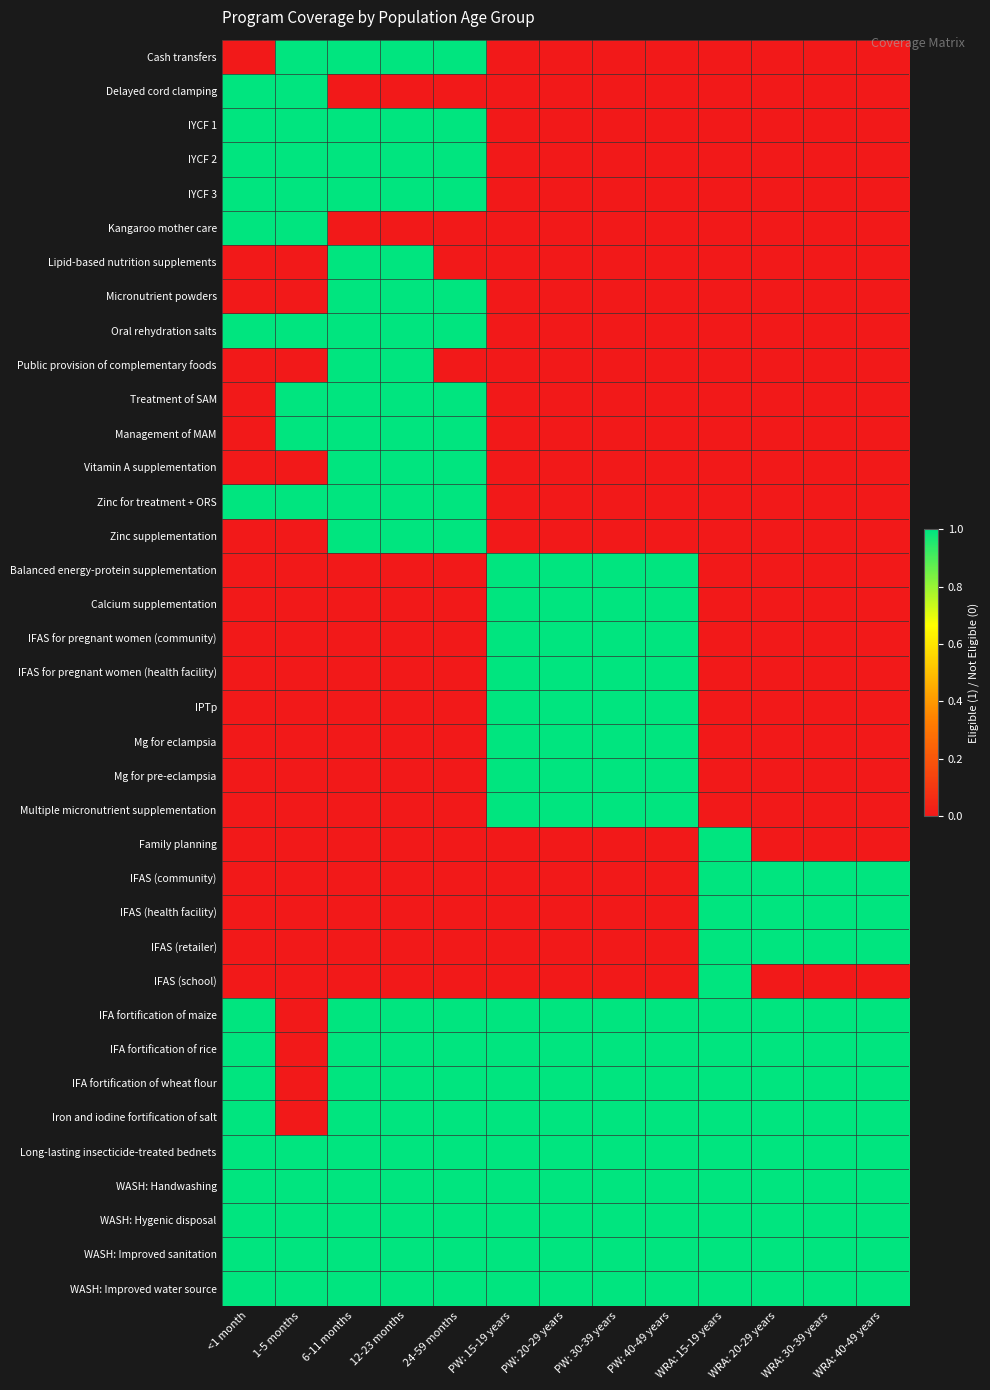

Reading left to right, what are all the values shown in this chart?

Cash transfers: <1 month=0	1-5 months=1	6-11 months=1	12-23 months=1	24-59 months=1	PW: 15-19 years=0	PW: 20-29 years=0	PW: 30-39 years=0	PW: 40-49 years=0	WRA: 15-19 years=0	WRA: 20-29 years=0	WRA: 30-39 years=0	WRA: 40-49 years=0
Delayed cord clamping: <1 month=1	1-5 months=1	6-11 months=0	12-23 months=0	24-59 months=0	PW: 15-19 years=0	PW: 20-29 years=0	PW: 30-39 years=0	PW: 40-49 years=0	WRA: 15-19 years=0	WRA: 20-29 years=0	WRA: 30-39 years=0	WRA: 40-49 years=0
IYCF 1: <1 month=1	1-5 months=1	6-11 months=1	12-23 months=1	24-59 months=1	PW: 15-19 years=0	PW: 20-29 years=0	PW: 30-39 years=0	PW: 40-49 years=0	WRA: 15-19 years=0	WRA: 20-29 years=0	WRA: 30-39 years=0	WRA: 40-49 years=0
IYCF 2: <1 month=1	1-5 months=1	6-11 months=1	12-23 months=1	24-59 months=1	PW: 15-19 years=0	PW: 20-29 years=0	PW: 30-39 years=0	PW: 40-49 years=0	WRA: 15-19 years=0	WRA: 20-29 years=0	WRA: 30-39 years=0	WRA: 40-49 years=0
IYCF 3: <1 month=1	1-5 months=1	6-11 months=1	12-23 months=1	24-59 months=1	PW: 15-19 years=0	PW: 20-29 years=0	PW: 30-39 years=0	PW: 40-49 years=0	WRA: 15-19 years=0	WRA: 20-29 years=0	WRA: 30-39 years=0	WRA: 40-49 years=0
Kangaroo mother care: <1 month=1	1-5 months=1	6-11 months=0	12-23 months=0	24-59 months=0	PW: 15-19 years=0	PW: 20-29 years=0	PW: 30-39 years=0	PW: 40-49 years=0	WRA: 15-19 years=0	WRA: 20-29 years=0	WRA: 30-39 years=0	WRA: 40-49 years=0
Lipid-based nutrition supplements: <1 month=0	1-5 months=0	6-11 months=1	12-23 months=1	24-59 months=0	PW: 15-19 years=0	PW: 20-29 years=0	PW: 30-39 years=0	PW: 40-49 years=0	WRA: 15-19 years=0	WRA: 20-29 years=0	WRA: 30-39 years=0	WRA: 40-49 years=0
Micronutrient powders: <1 month=0	1-5 months=0	6-11 months=1	12-23 months=1	24-59 months=1	PW: 15-19 years=0	PW: 20-29 years=0	PW: 30-39 years=0	PW: 40-49 years=0	WRA: 15-19 years=0	WRA: 20-29 years=0	WRA: 30-39 years=0	WRA: 40-49 years=0
Oral rehydration salts: <1 month=1	1-5 months=1	6-11 months=1	12-23 months=1	24-59 months=1	PW: 15-19 years=0	PW: 20-29 years=0	PW: 30-39 years=0	PW: 40-49 years=0	WRA: 15-19 years=0	WRA: 20-29 years=0	WRA: 30-39 years=0	WRA: 40-49 years=0
Public provision of complementary foods: <1 month=0	1-5 months=0	6-11 months=1	12-23 months=1	24-59 months=0	PW: 15-19 years=0	PW: 20-29 years=0	PW: 30-39 years=0	PW: 40-49 years=0	WRA: 15-19 years=0	WRA: 20-29 years=0	WRA: 30-39 years=0	WRA: 40-49 years=0
Treatment of SAM: <1 month=0	1-5 months=1	6-11 months=1	12-23 months=1	24-59 months=1	PW: 15-19 years=0	PW: 20-29 years=0	PW: 30-39 years=0	PW: 40-49 years=0	WRA: 15-19 years=0	WRA: 20-29 years=0	WRA: 30-39 years=0	WRA: 40-49 years=0
Management of MAM: <1 month=0	1-5 months=1	6-11 months=1	12-23 months=1	24-59 months=1	PW: 15-19 years=0	PW: 20-29 years=0	PW: 30-39 years=0	PW: 40-49 years=0	WRA: 15-19 years=0	WRA: 20-29 years=0	WRA: 30-39 years=0	WRA: 40-49 years=0
Vitamin A supplementation: <1 month=0	1-5 months=0	6-11 months=1	12-23 months=1	24-59 months=1	PW: 15-19 years=0	PW: 20-29 years=0	PW: 30-39 years=0	PW: 40-49 years=0	WRA: 15-19 years=0	WRA: 20-29 years=0	WRA: 30-39 years=0	WRA: 40-49 years=0
Zinc for treatment + ORS: <1 month=1	1-5 months=1	6-11 months=1	12-23 months=1	24-59 months=1	PW: 15-19 years=0	PW: 20-29 years=0	PW: 30-39 years=0	PW: 40-49 years=0	WRA: 15-19 years=0	WRA: 20-29 years=0	WRA: 30-39 years=0	WRA: 40-49 years=0
Zinc supplementation: <1 month=0	1-5 months=0	6-11 months=1	12-23 months=1	24-59 months=1	PW: 15-19 years=0	PW: 20-29 years=0	PW: 30-39 years=0	PW: 40-49 years=0	WRA: 15-19 years=0	WRA: 20-29 years=0	WRA: 30-39 years=0	WRA: 40-49 years=0
Balanced energy-protein supplementation: <1 month=0	1-5 months=0	6-11 months=0	12-23 months=0	24-59 months=0	PW: 15-19 years=1	PW: 20-29 years=1	PW: 30-39 years=1	PW: 40-49 years=1	WRA: 15-19 years=0	WRA: 20-29 years=0	WRA: 30-39 years=0	WRA: 40-49 years=0
Calcium supplementation: <1 month=0	1-5 months=0	6-11 months=0	12-23 months=0	24-59 months=0	PW: 15-19 years=1	PW: 20-29 years=1	PW: 30-39 years=1	PW: 40-49 years=1	WRA: 15-19 years=0	WRA: 20-29 years=0	WRA: 30-39 years=0	WRA: 40-49 years=0
IFAS for pregnant women (community): <1 month=0	1-5 months=0	6-11 months=0	12-23 months=0	24-59 months=0	PW: 15-19 years=1	PW: 20-29 years=1	PW: 30-39 years=1	PW: 40-49 years=1	WRA: 15-19 years=0	WRA: 20-29 years=0	WRA: 30-39 years=0	WRA: 40-49 years=0
IFAS for pregnant women (health facility): <1 month=0	1-5 months=0	6-11 months=0	12-23 months=0	24-59 months=0	PW: 15-19 years=1	PW: 20-29 years=1	PW: 30-39 years=1	PW: 40-49 years=1	WRA: 15-19 years=0	WRA: 20-29 years=0	WRA: 30-39 years=0	WRA: 40-49 years=0
IPTp: <1 month=0	1-5 months=0	6-11 months=0	12-23 months=0	24-59 months=0	PW: 15-19 years=1	PW: 20-29 years=1	PW: 30-39 years=1	PW: 40-49 years=1	WRA: 15-19 years=0	WRA: 20-29 years=0	WRA: 30-39 years=0	WRA: 40-49 years=0
Mg for eclampsia: <1 month=0	1-5 months=0	6-11 months=0	12-23 months=0	24-59 months=0	PW: 15-19 years=1	PW: 20-29 years=1	PW: 30-39 years=1	PW: 40-49 years=1	WRA: 15-19 years=0	WRA: 20-29 years=0	WRA: 30-39 years=0	WRA: 40-49 years=0
Mg for pre-eclampsia: <1 month=0	1-5 months=0	6-11 months=0	12-23 months=0	24-59 months=0	PW: 15-19 years=1	PW: 20-29 years=1	PW: 30-39 years=1	PW: 40-49 years=1	WRA: 15-19 years=0	WRA: 20-29 years=0	WRA: 30-39 years=0	WRA: 40-49 years=0
Multiple micronutrient supplementation: <1 month=0	1-5 months=0	6-11 months=0	12-23 months=0	24-59 months=0	PW: 15-19 years=1	PW: 20-29 years=1	PW: 30-39 years=1	PW: 40-49 years=1	WRA: 15-19 years=0	WRA: 20-29 years=0	WRA: 30-39 years=0	WRA: 40-49 years=0
Family planning: <1 month=0	1-5 months=0	6-11 months=0	12-23 months=0	24-59 months=0	PW: 15-19 years=0	PW: 20-29 years=0	PW: 30-39 years=0	PW: 40-49 years=0	WRA: 15-19 years=1	WRA: 20-29 years=0	WRA: 30-39 years=0	WRA: 40-49 years=0
IFAS (community): <1 month=0	1-5 months=0	6-11 months=0	12-23 months=0	24-59 months=0	PW: 15-19 years=0	PW: 20-29 years=0	PW: 30-39 years=0	PW: 40-49 years=0	WRA: 15-19 years=1	WRA: 20-29 years=1	WRA: 30-39 years=1	WRA: 40-49 years=1
IFAS (health facility): <1 month=0	1-5 months=0	6-11 months=0	12-23 months=0	24-59 months=0	PW: 15-19 years=0	PW: 20-29 years=0	PW: 30-39 years=0	PW: 40-49 years=0	WRA: 15-19 years=1	WRA: 20-29 years=1	WRA: 30-39 years=1	WRA: 40-49 years=1
IFAS (retailer): <1 month=0	1-5 months=0	6-11 months=0	12-23 months=0	24-59 months=0	PW: 15-19 years=0	PW: 20-29 years=0	PW: 30-39 years=0	PW: 40-49 years=0	WRA: 15-19 years=1	WRA: 20-29 years=1	WRA: 30-39 years=1	WRA: 40-49 years=1
IFAS (school): <1 month=0	1-5 months=0	6-11 months=0	12-23 months=0	24-59 months=0	PW: 15-19 years=0	PW: 20-29 years=0	PW: 30-39 years=0	PW: 40-49 years=0	WRA: 15-19 years=1	WRA: 20-29 years=0	WRA: 30-39 years=0	WRA: 40-49 years=0
IFA fortification of maize: <1 month=1	1-5 months=0	6-11 months=1	12-23 months=1	24-59 months=1	PW: 15-19 years=1	PW: 20-29 years=1	PW: 30-39 years=1	PW: 40-49 years=1	WRA: 15-19 years=1	WRA: 20-29 years=1	WRA: 30-39 years=1	WRA: 40-49 years=1
IFA fortification of rice: <1 month=1	1-5 months=0	6-11 months=1	12-23 months=1	24-59 months=1	PW: 15-19 years=1	PW: 20-29 years=1	PW: 30-39 years=1	PW: 40-49 years=1	WRA: 15-19 years=1	WRA: 20-29 years=1	WRA: 30-39 years=1	WRA: 40-49 years=1
IFA fortification of wheat flour: <1 month=1	1-5 months=0	6-11 months=1	12-23 months=1	24-59 months=1	PW: 15-19 years=1	PW: 20-29 years=1	PW: 30-39 years=1	PW: 40-49 years=1	WRA: 15-19 years=1	WRA: 20-29 years=1	WRA: 30-39 years=1	WRA: 40-49 years=1
Iron and iodine fortification of salt: <1 month=1	1-5 months=0	6-11 months=1	12-23 months=1	24-59 months=1	PW: 15-19 years=1	PW: 20-29 years=1	PW: 30-39 years=1	PW: 40-49 years=1	WRA: 15-19 years=1	WRA: 20-29 years=1	WRA: 30-39 years=1	WRA: 40-49 years=1
Long-lasting insecticide-treated bednets: <1 month=1	1-5 months=1	6-11 months=1	12-23 months=1	24-59 months=1	PW: 15-19 years=1	PW: 20-29 years=1	PW: 30-39 years=1	PW: 40-49 years=1	WRA: 15-19 years=1	WRA: 20-29 years=1	WRA: 30-39 years=1	WRA: 40-49 years=1
WASH: Handwashing: <1 month=1	1-5 months=1	6-11 months=1	12-23 months=1	24-59 months=1	PW: 15-19 years=1	PW: 20-29 years=1	PW: 30-39 years=1	PW: 40-49 years=1	WRA: 15-19 years=1	WRA: 20-29 years=1	WRA: 30-39 years=1	WRA: 40-49 years=1
WASH: Hygenic disposal: <1 month=1	1-5 months=1	6-11 months=1	12-23 months=1	24-59 months=1	PW: 15-19 years=1	PW: 20-29 years=1	PW: 30-39 years=1	PW: 40-49 years=1	WRA: 15-19 years=1	WRA: 20-29 years=1	WRA: 30-39 years=1	WRA: 40-49 years=1
WASH: Improved sanitation: <1 month=1	1-5 months=1	6-11 months=1	12-23 months=1	24-59 months=1	PW: 15-19 years=1	PW: 20-29 years=1	PW: 30-39 years=1	PW: 40-49 years=1	WRA: 15-19 years=1	WRA: 20-29 years=1	WRA: 30-39 years=1	WRA: 40-49 years=1
WASH: Improved water source: <1 month=1	1-5 months=1	6-11 months=1	12-23 months=1	24-59 months=1	PW: 15-19 years=1	PW: 20-29 years=1	PW: 30-39 years=1	PW: 40-49 years=1	WRA: 15-19 years=1	WRA: 20-29 years=1	WRA: 30-39 years=1	WRA: 40-49 years=1